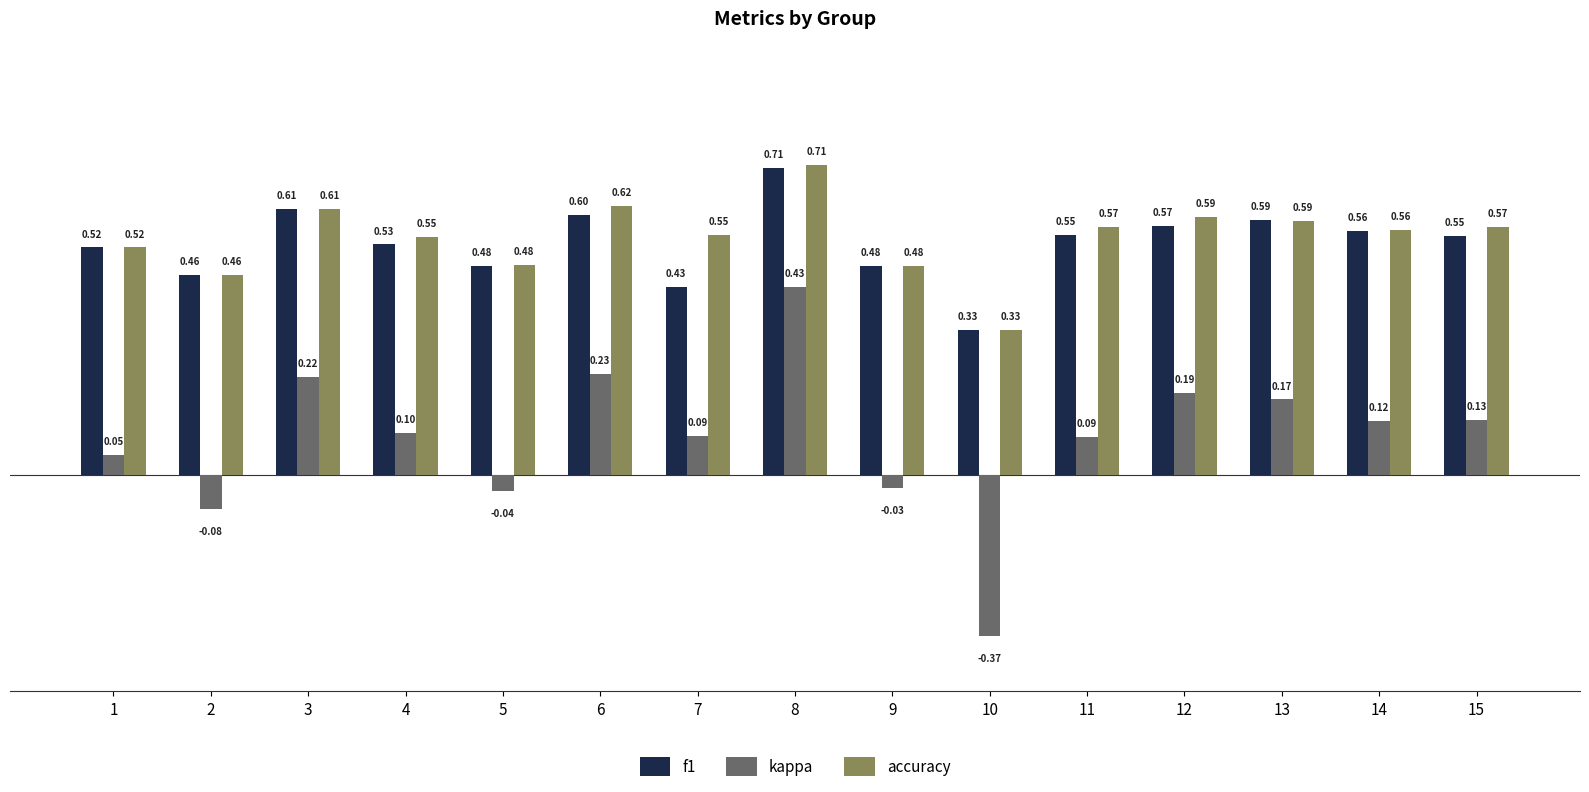

Between 6 and 10, which series saw the biggest shift?

kappa